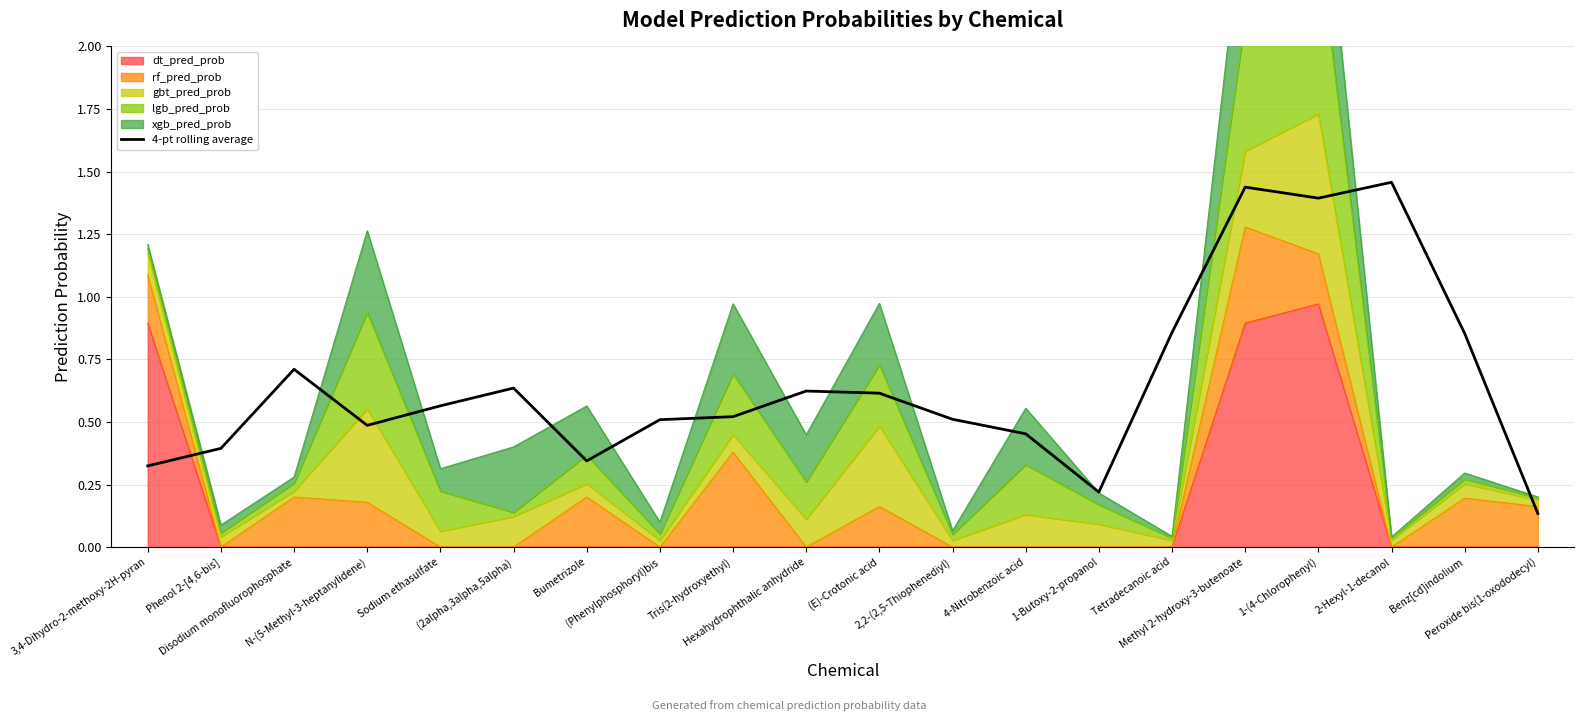

How many points are higher than both their immediate neighbors (excluding endpoints)?

5